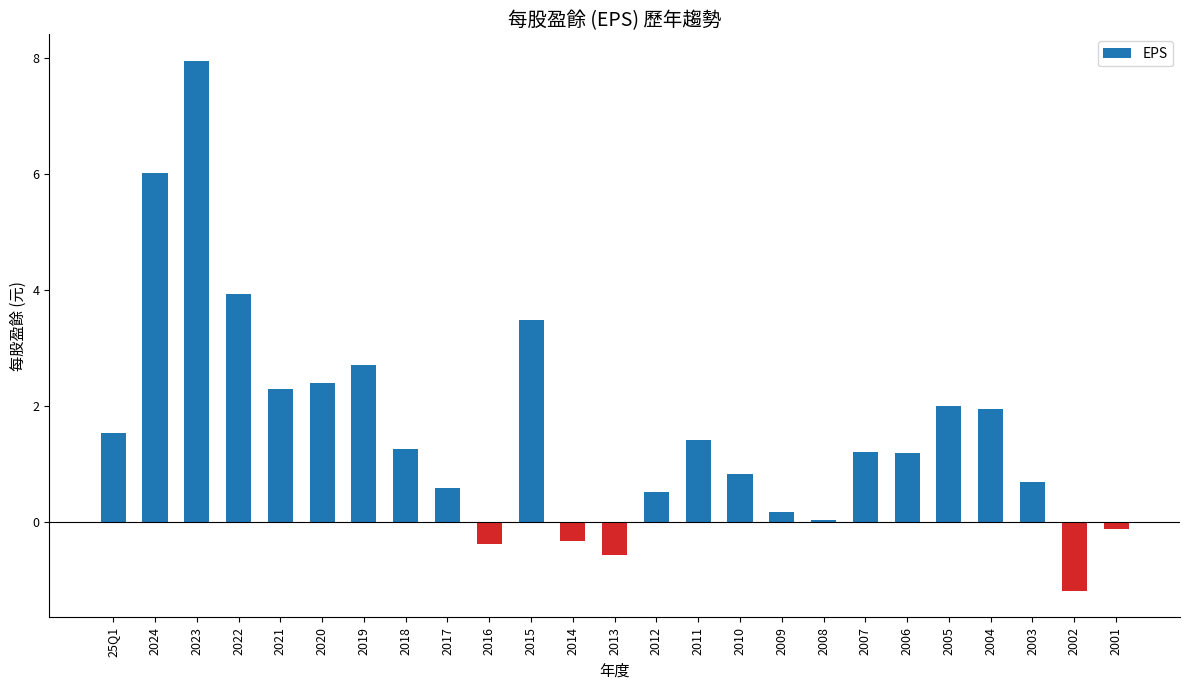

How many categories are shown in the chart?

25